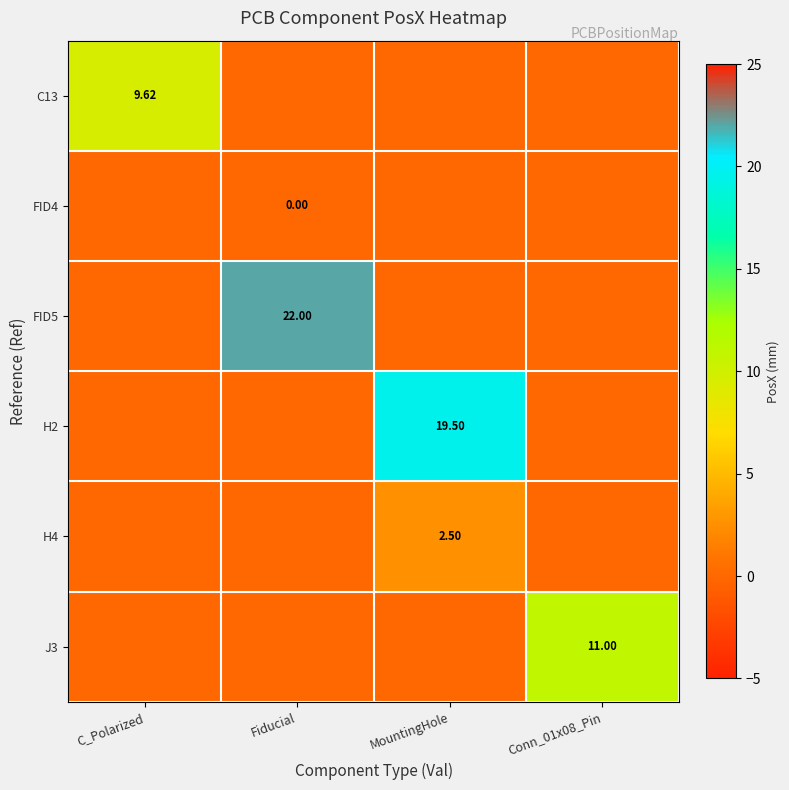

List the series in order of their peak value, lowest first.

FID4, H4, C13, J3, H2, FID5